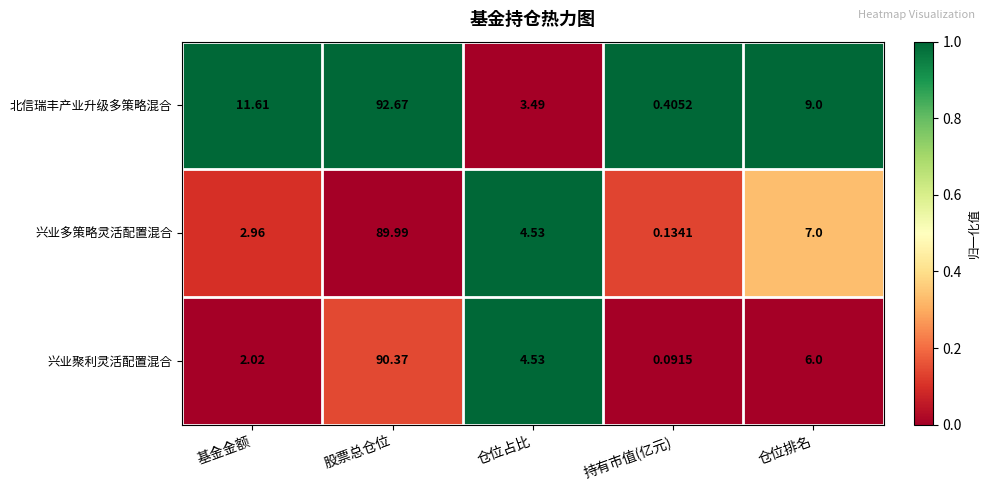

List the series in order of their peak value, highest first.

北信瑞丰产业升级多策略混合, 兴业聚利灵活配置混合, 兴业多策略灵活配置混合